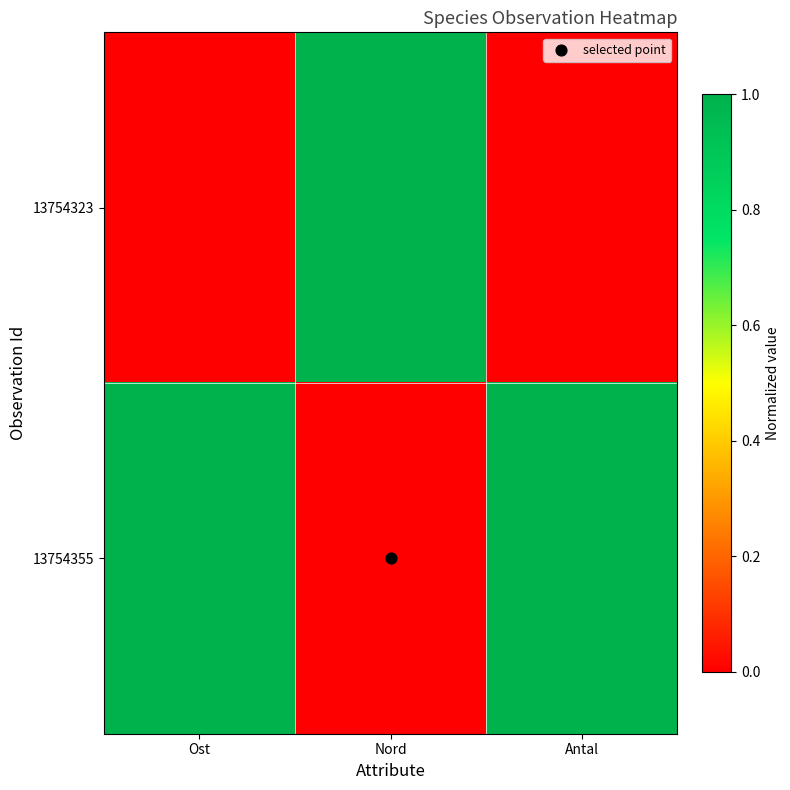

Between Ost and Antal, which is larger?

Ost